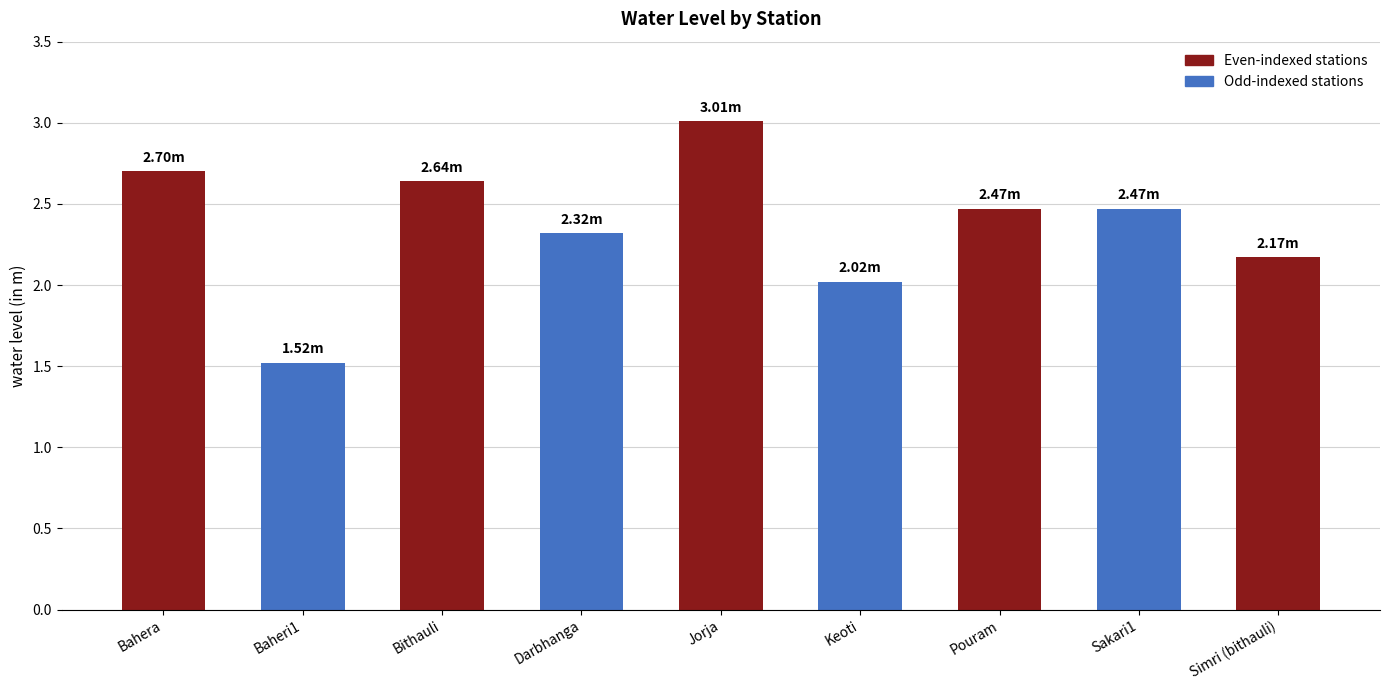

What is the difference between the second highest and second lowest values?

0.7